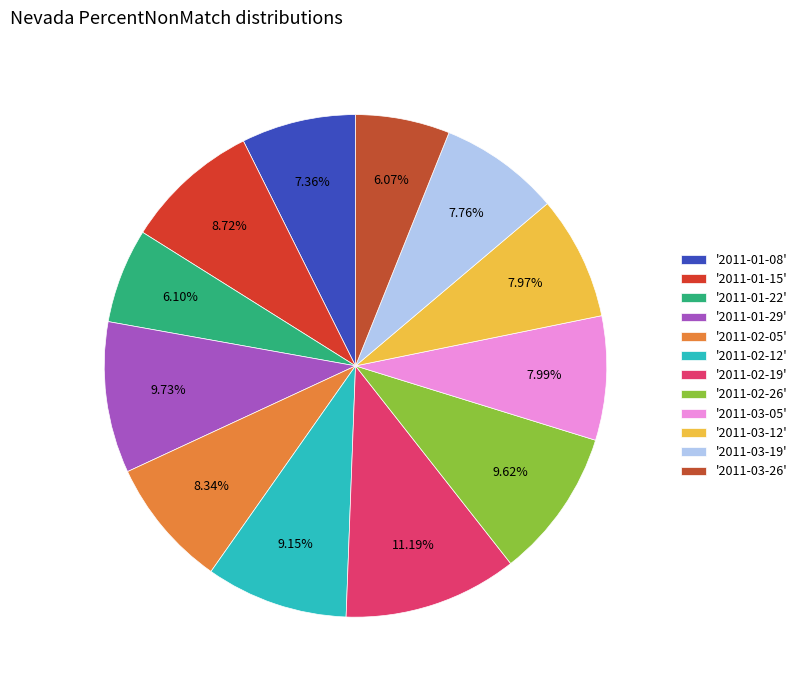

Count the number of slices in the pie.

12